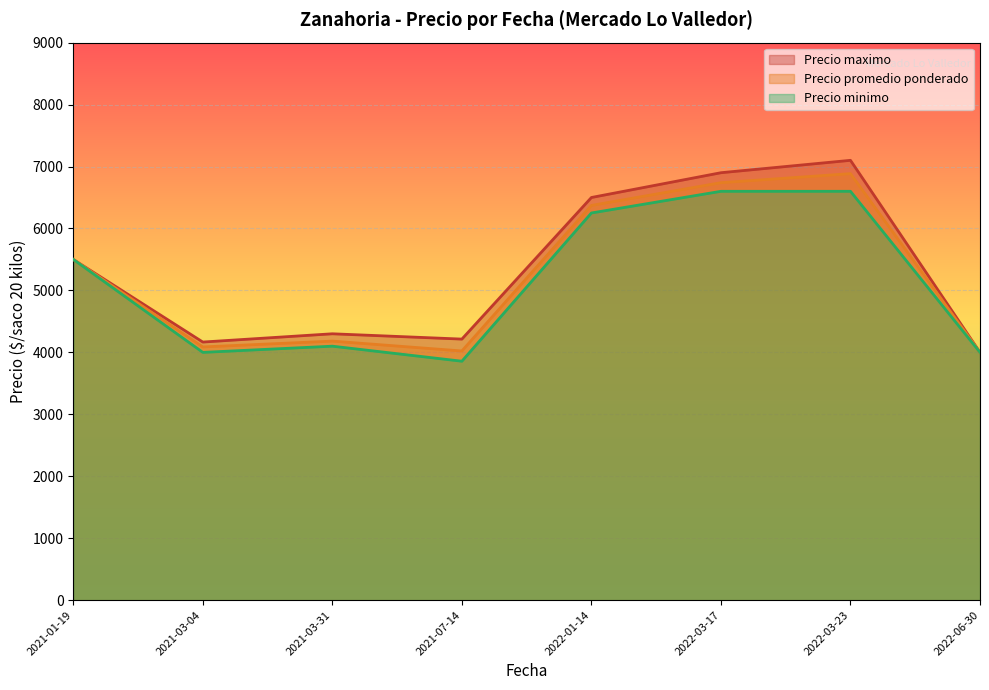

At which label does Precio maximo reach its minimum?

2022-06-30